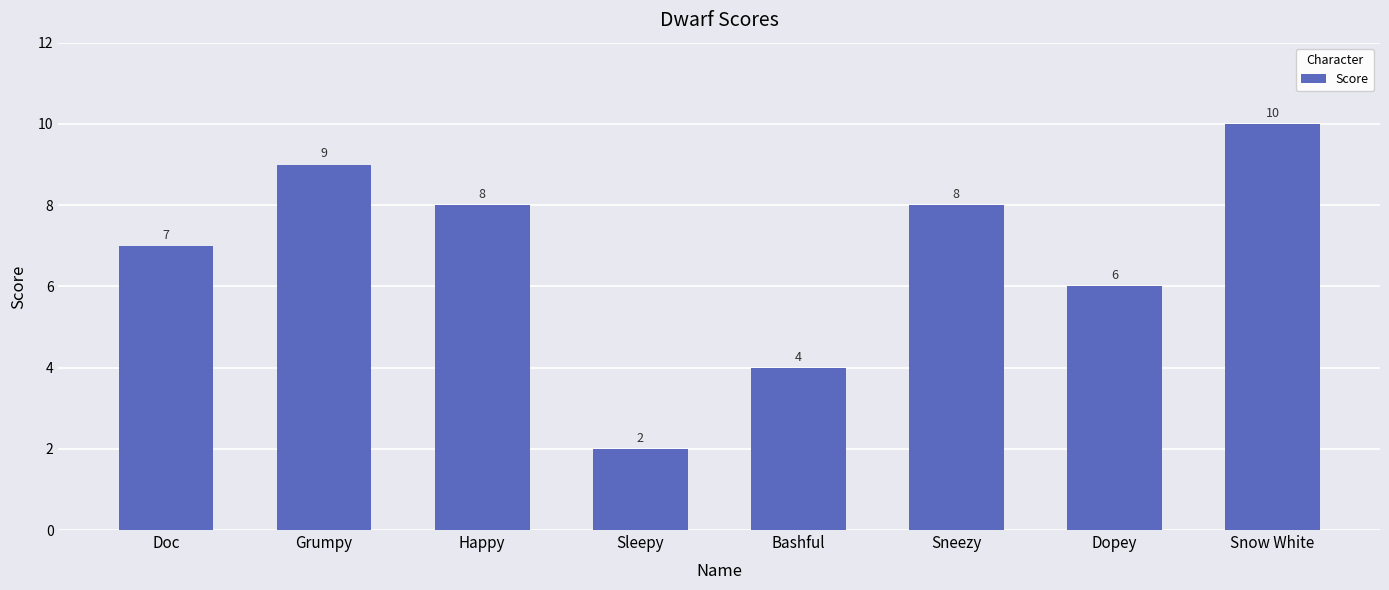

How many values are between 6 and 9?

5